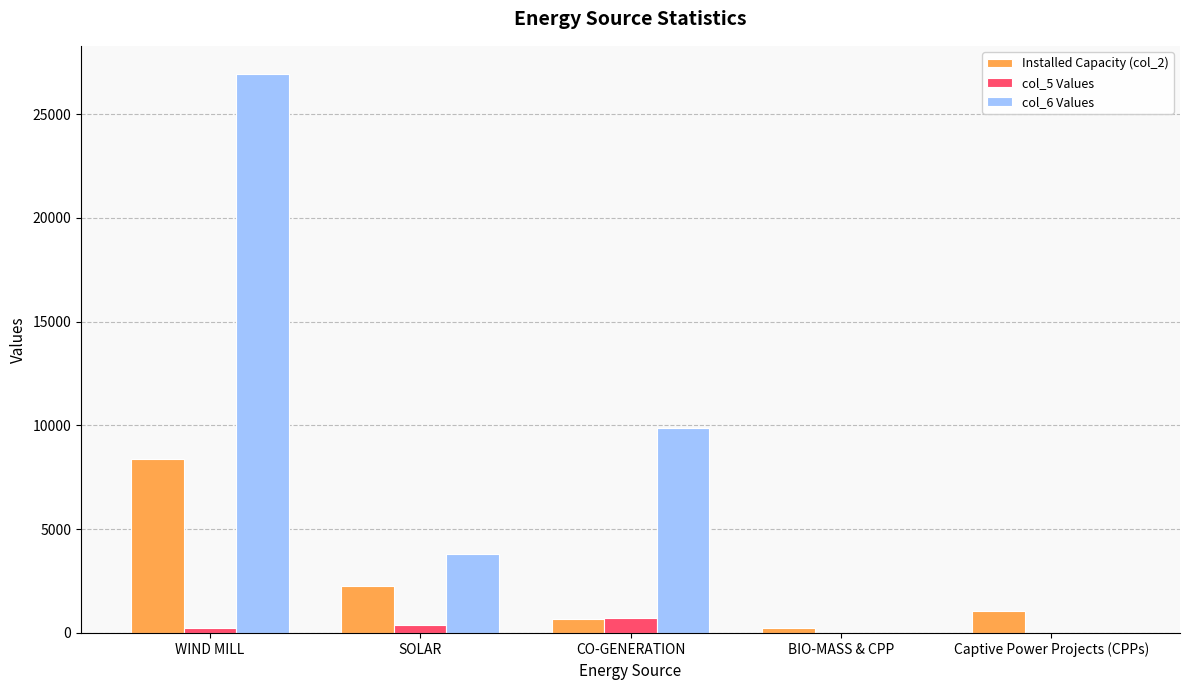

Reading right to left, list all the values displayed in this chart.

Installed Capacity (col_2): Captive Power Projects (CPPs)=1074.8	BIO-MASS & CPP=237.7	CO-GENERATION=688.4	SOLAR=2281.3	WIND MILL=8359.1
col_5 Values: Captive Power Projects (CPPs)=0.0	BIO-MASS & CPP=0.0	CO-GENERATION=729.6	SOLAR=392.7	WIND MILL=232.6
col_6 Values: Captive Power Projects (CPPs)=0.0	BIO-MASS & CPP=0.0	CO-GENERATION=9863.9	SOLAR=3791.9	WIND MILL=26937.2